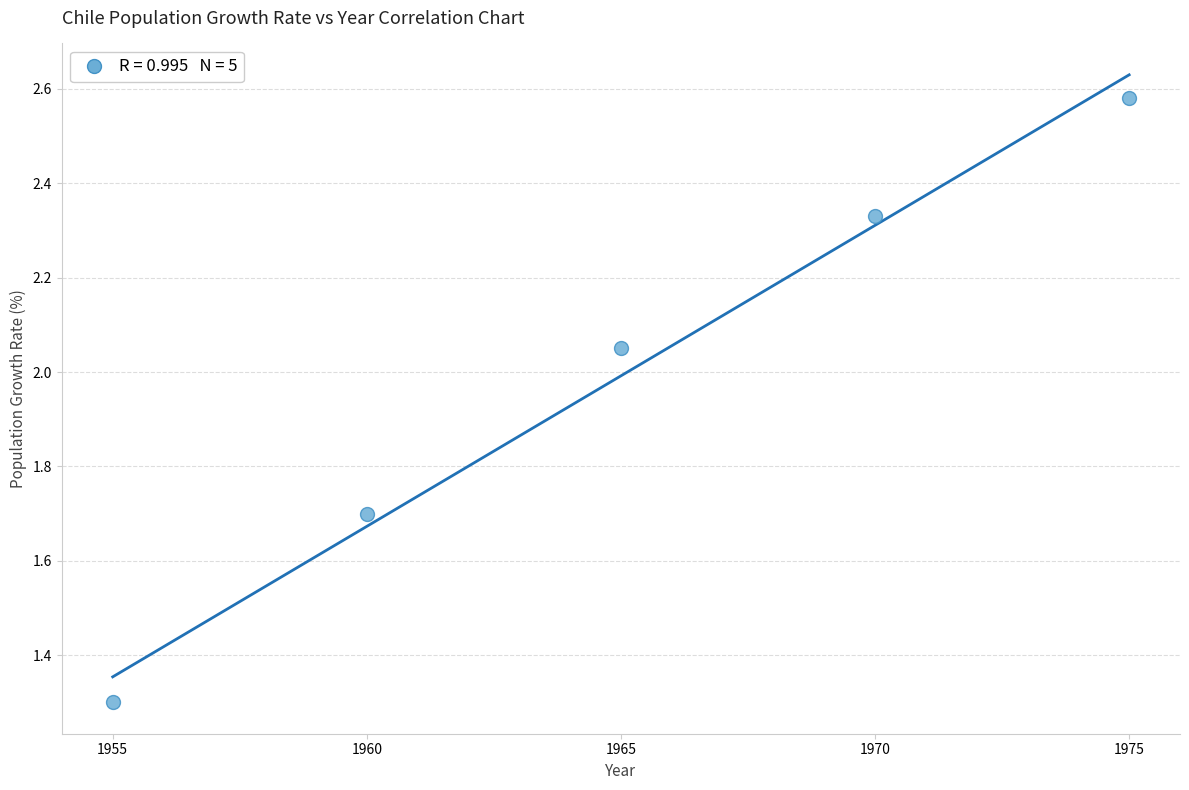

What Y value in the scatter plot is closest to 1?

1.3